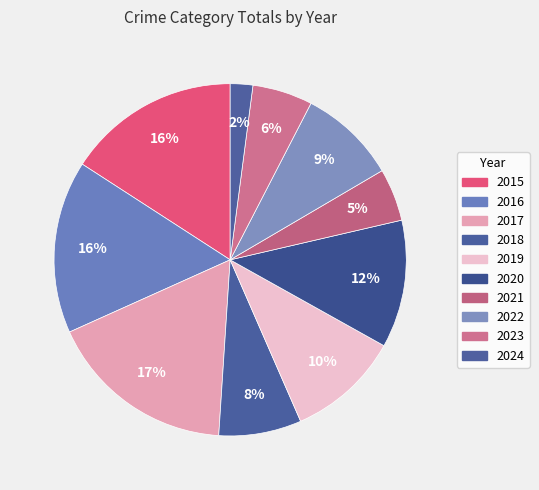

Is there a majority slice in this chart?

No